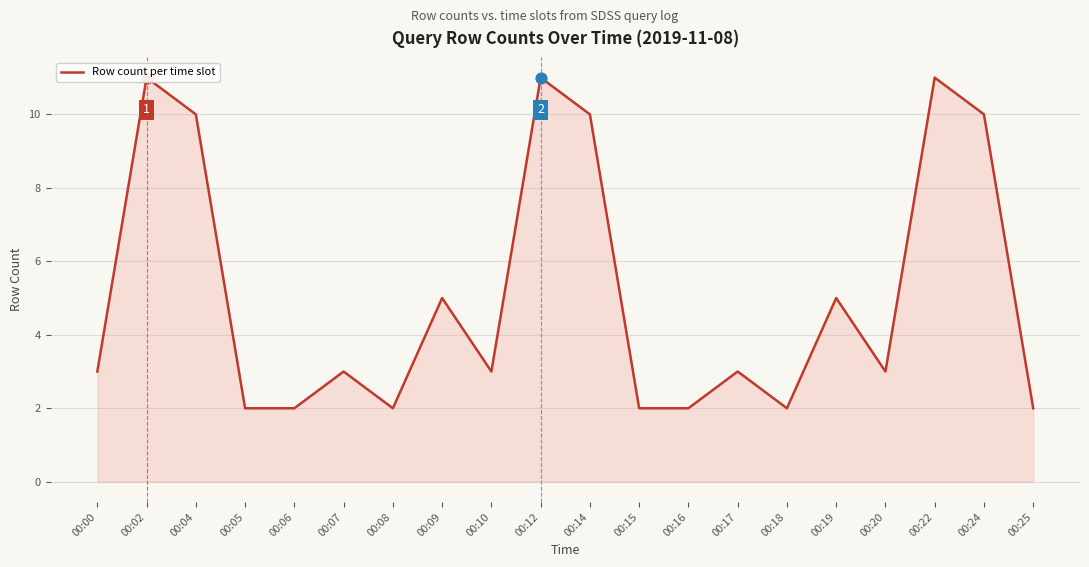

Between 00:12 and 00:14, which is larger?

00:12